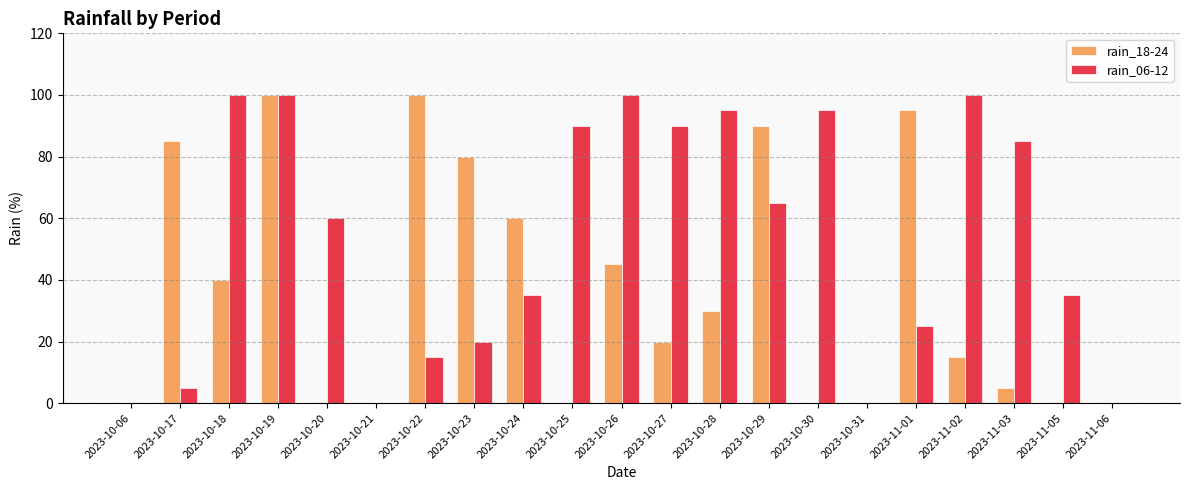

The value of rain_18-24 at 2023-10-26 is 45. True or false?

True